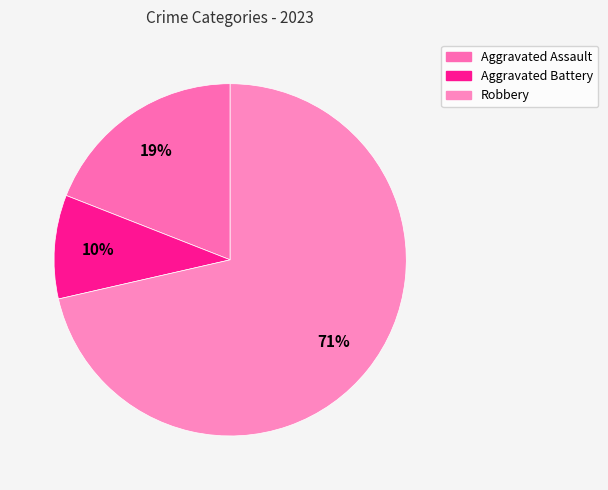

Which has a higher value, Aggravated Assault or Robbery?

Robbery